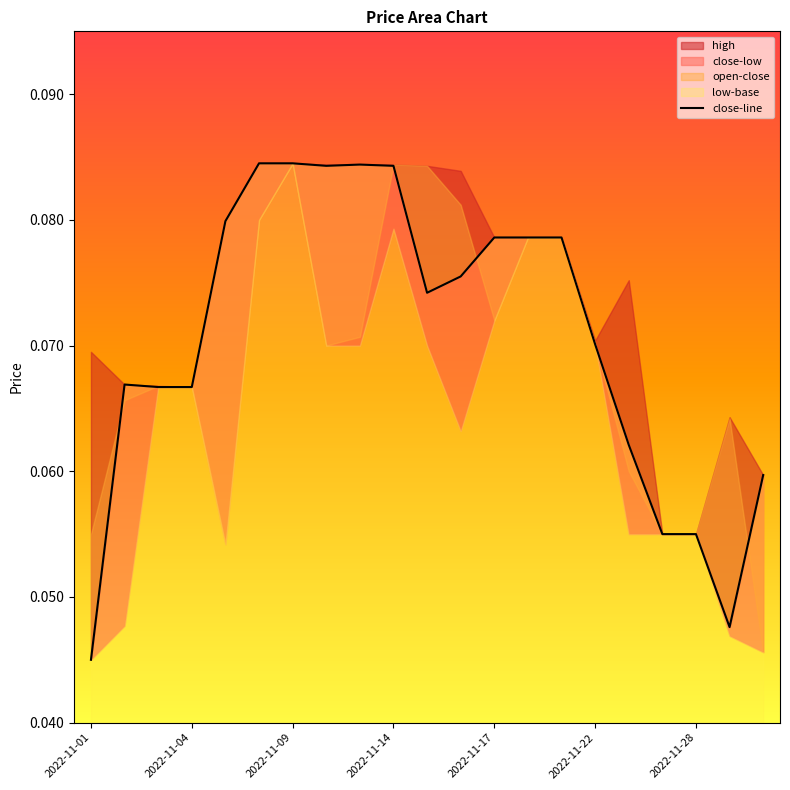

True or false: the data shows 0.1 at 2022-11-04.

True